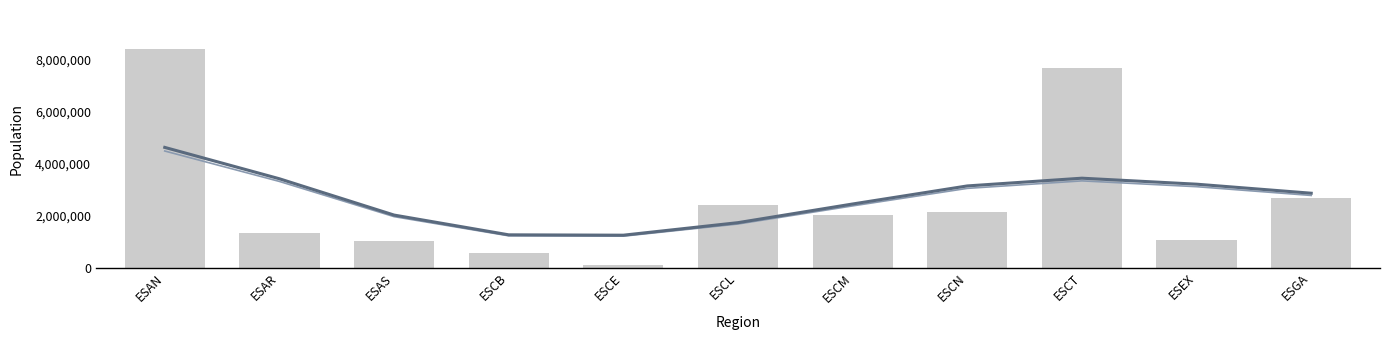

True or false: the data shows 2870227 at ESAN.

False